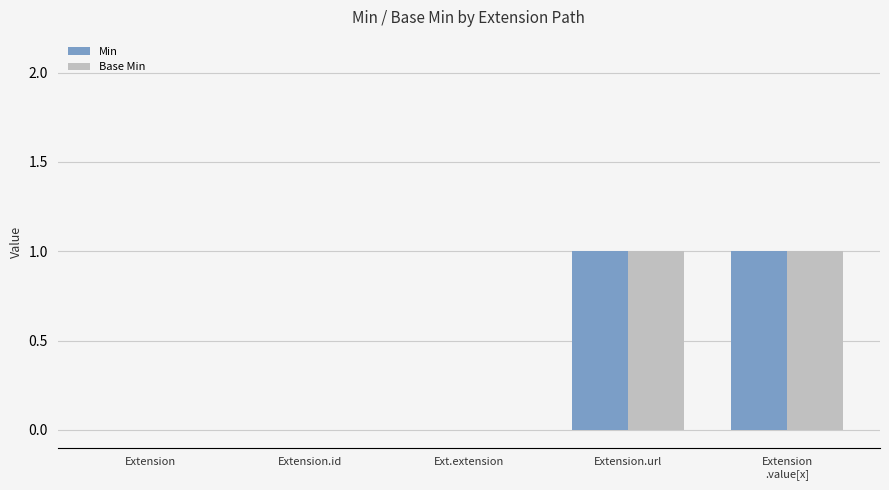

What is the difference between the Min values at Ext.extension and Extension.url?

1